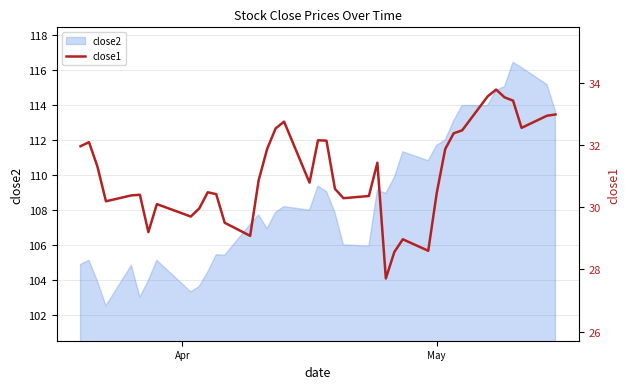

What is the highest value of the close2 series?

116.5